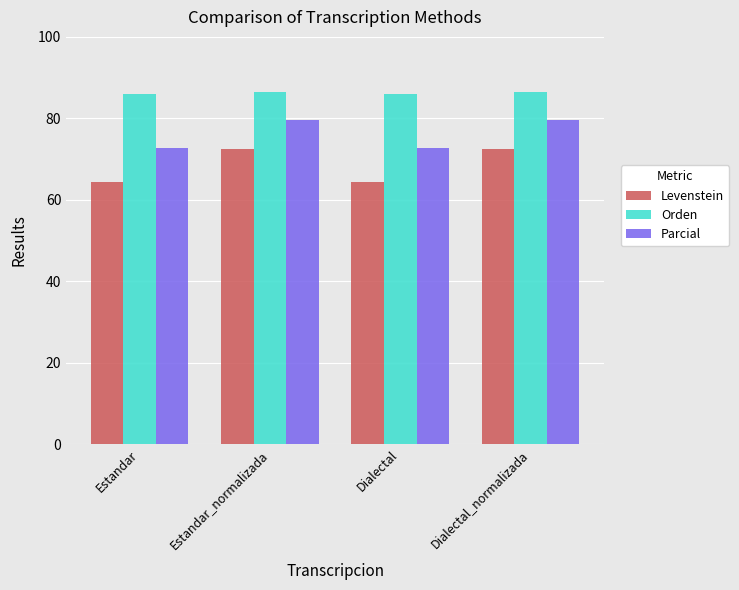

What is the spread (max minus min) of values at Dialectal_normalizada?

14.0